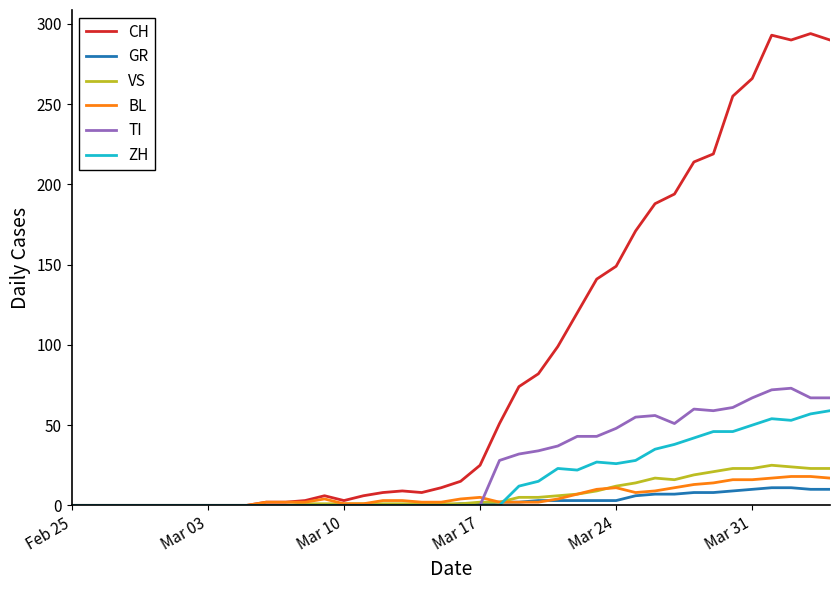

Which series has the largest total across all categories?

CH